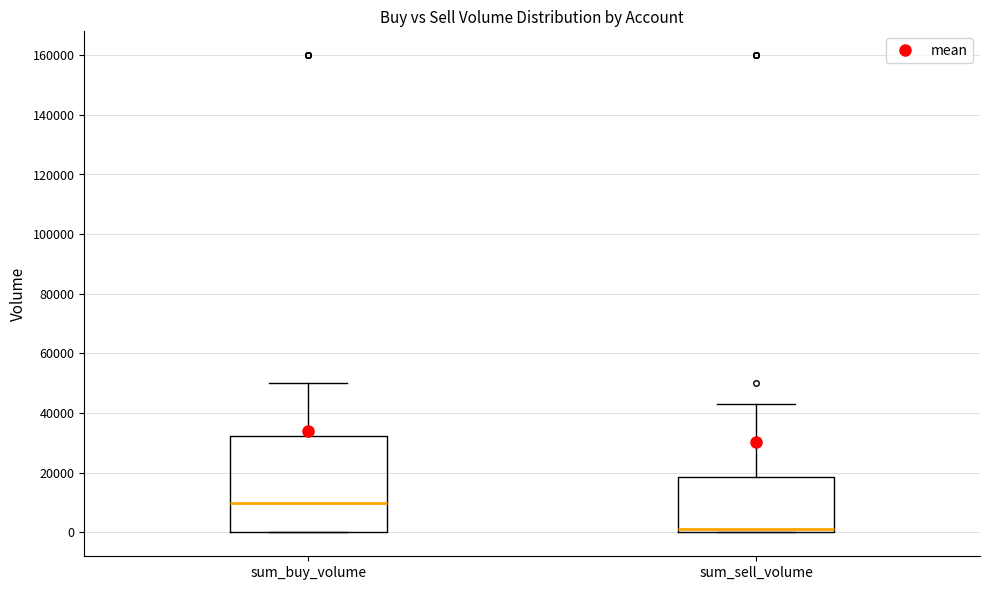

Reading left to right, transcribe this box plot: for each box, give where its median line is, the range the box spans, and where its two whiskers end, as read against the y-axis. The values are not printed on the chart, so give them approximately, as read against the axis.

sum_buy_volume: median 10000, box 0 to 32000, whiskers 0 to 50000
sum_sell_volume: median 2000, box 0 to 18000, whiskers 0 to 44000